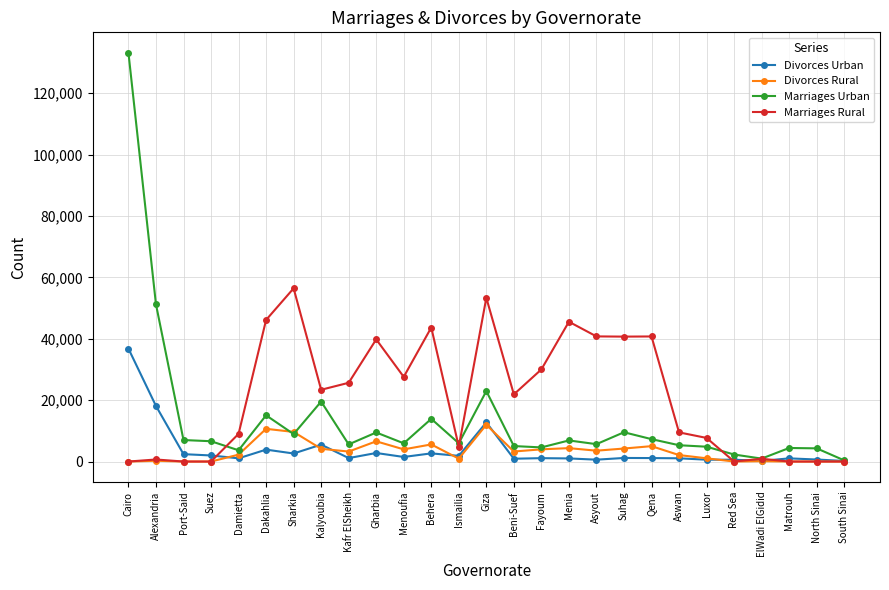

What is the average value of the Divorces Rural series?

3218